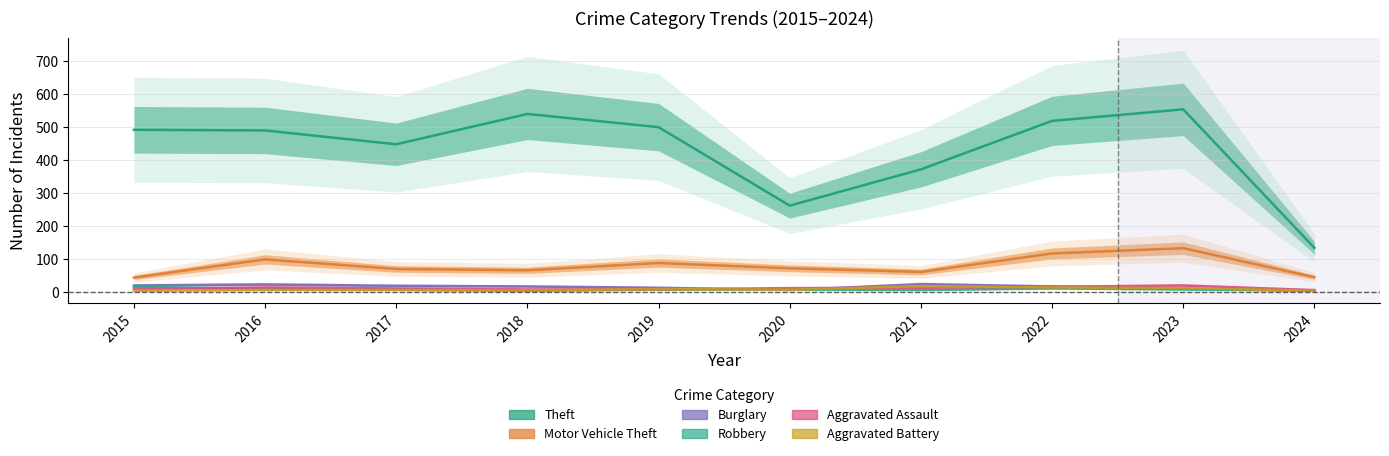

At how many categories does at least one series exceed 259?

9